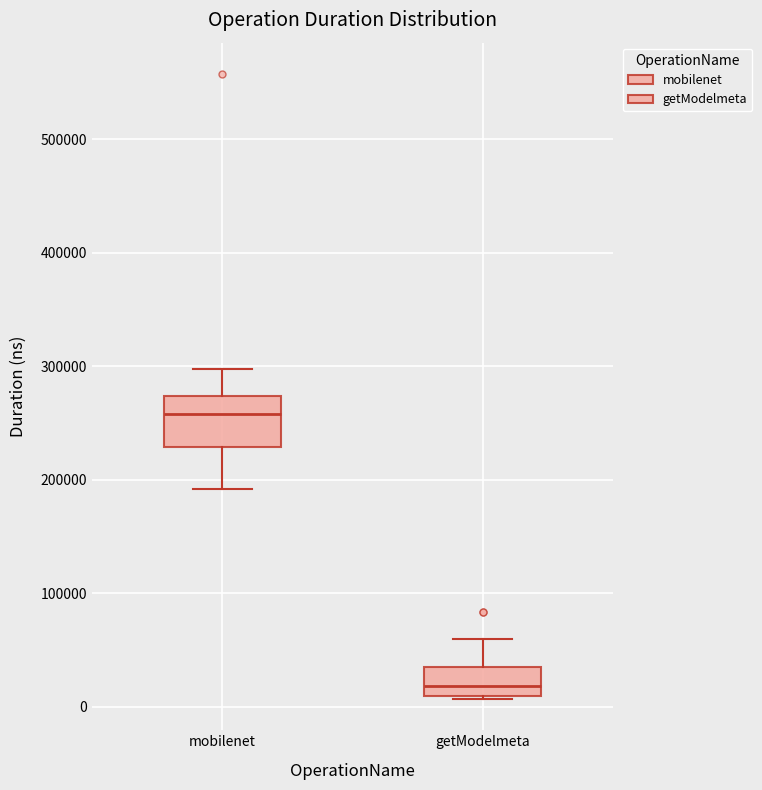

Where does the median line of the box for mobilenet sit on the y-axis? The values are not printed on the chart, so give them approximately, as read against the axis.

260000